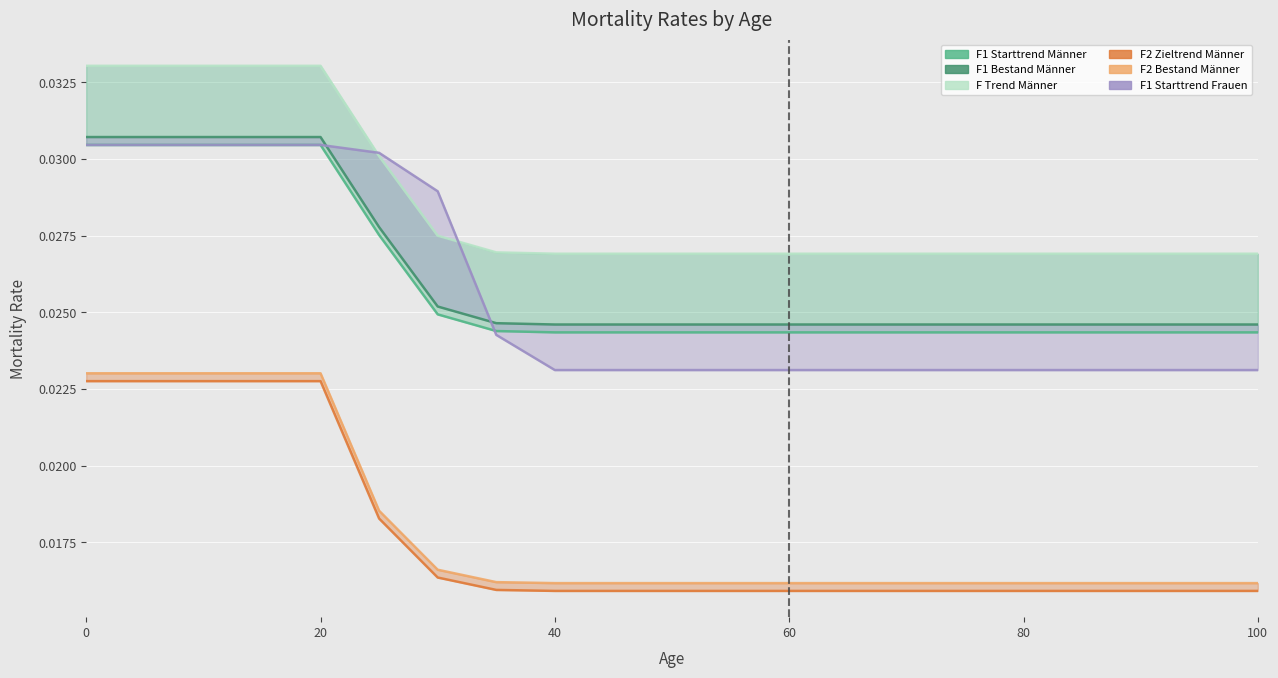

True or false: F2 Bestand Männer has more than 0 interior local peaks.

False